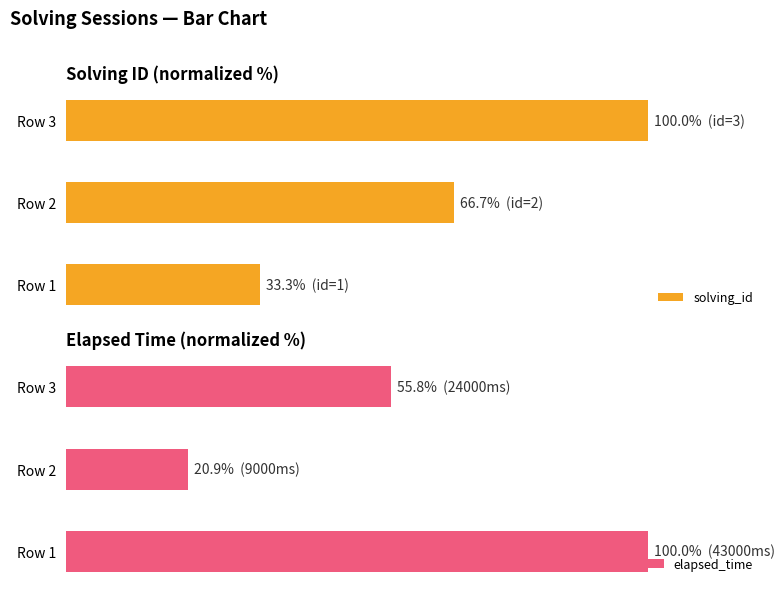

The elapsed_time series shows 32.3 at 2. True or false?

False